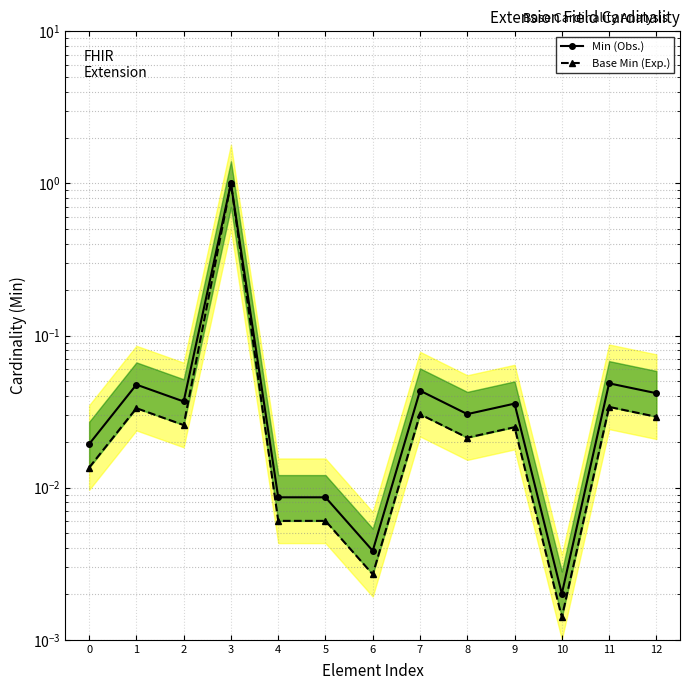

Which category has the lowest value in the Base Min (Exp.) series?

10